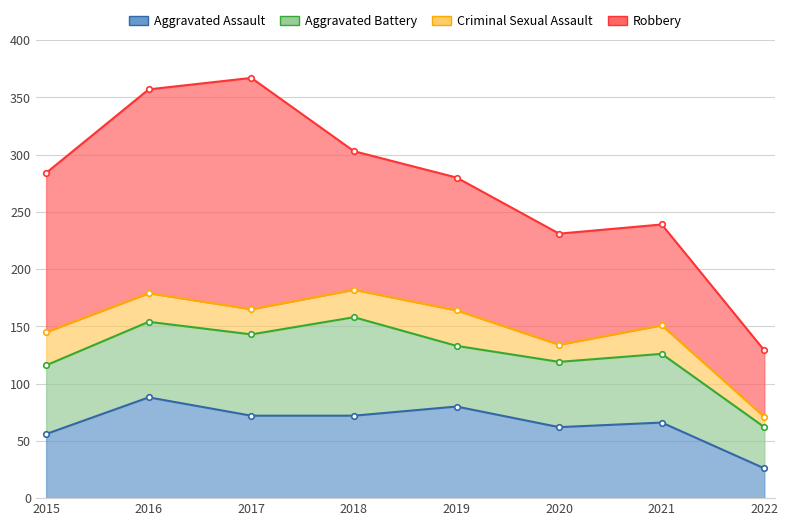

What is the average value of the Robbery series?

125